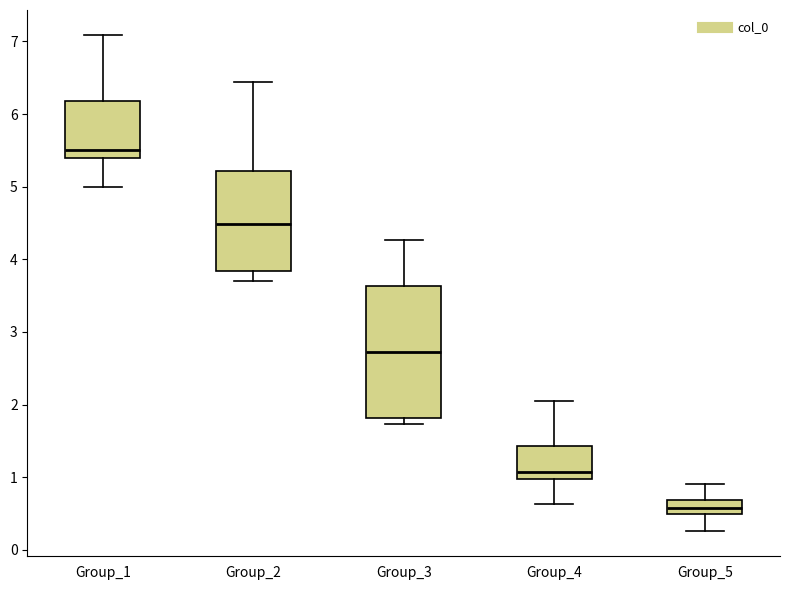

Reading left to right, read every box against the y-axis: the position of its median line, the range the box covers, and the ends of its whiskers. The values are not printed on the chart, so give them approximately, as read against the axis.

Group_1: median 5.5, box 5.4 to 6.2, whiskers 5.0 to 7.1
Group_2: median 4.5, box 3.8 to 5.2, whiskers 3.7 to 6.4
Group_3: median 2.7, box 1.8 to 3.6, whiskers 1.7 to 4.3
Group_4: median 1.1, box 1.0 to 1.4, whiskers 0.6 to 2.1
Group_5: median 0.6, box 0.5 to 0.7, whiskers 0.3 to 0.9